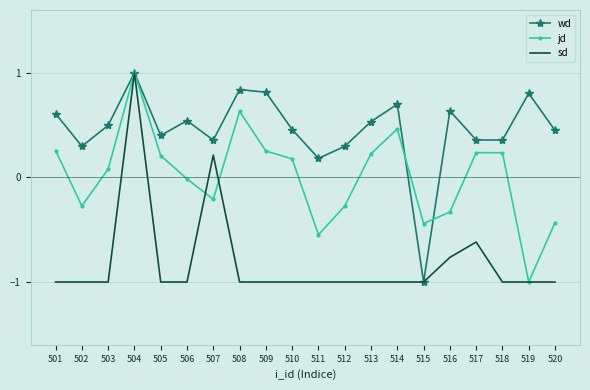

What is the total value across all series at 509?

0.1